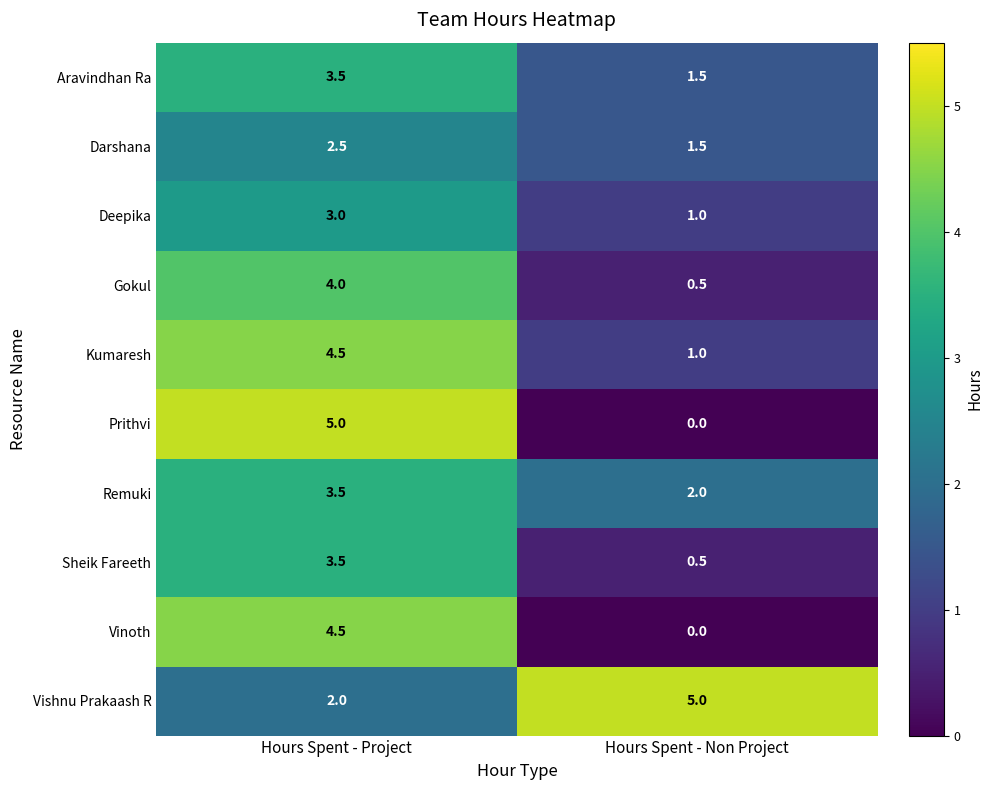

What is the lowest value of the Darshana series?

1.5